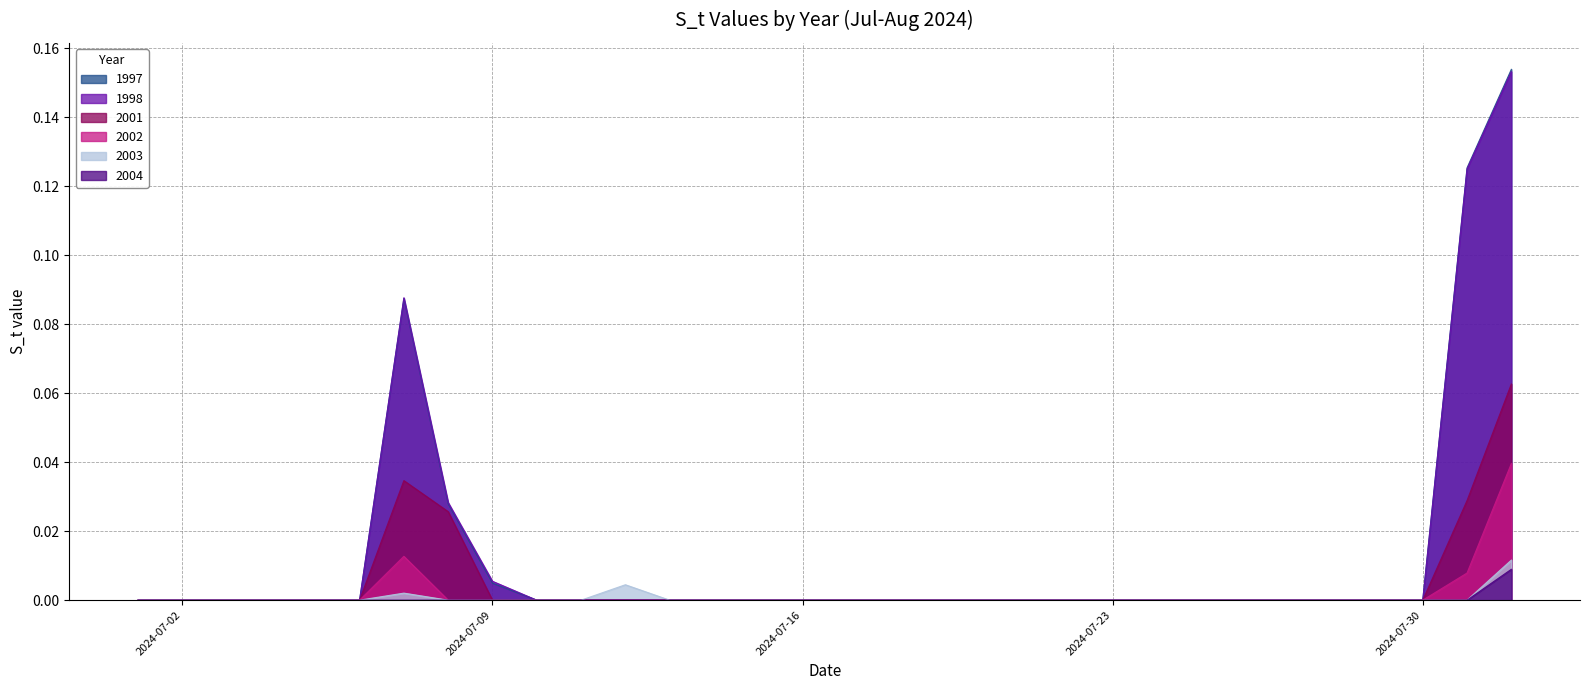

What is the label of the 30th point from the right?

2024-07-03